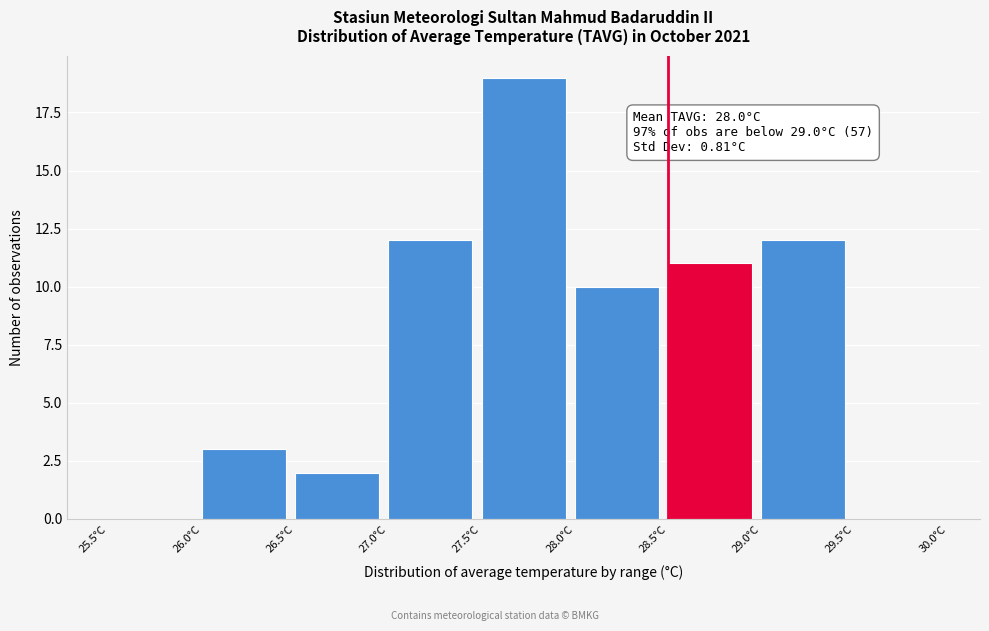

Which range on the x-axis has the tallest bar?

27.5 to 28.0